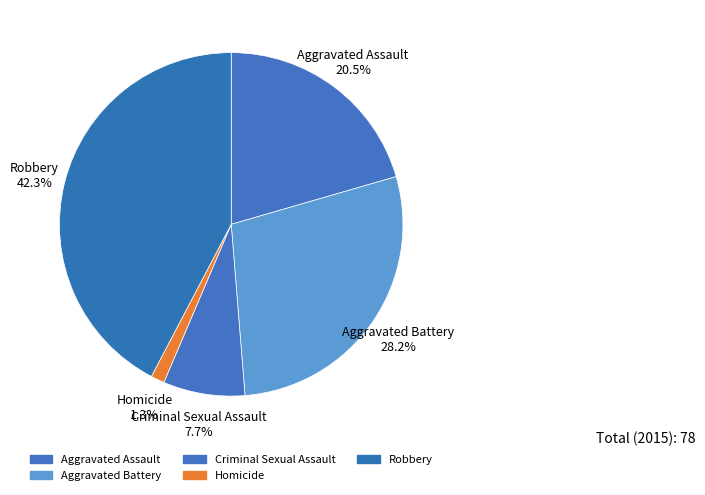

What percentage do Aggravated Battery and Robbery together represent?

70.5%